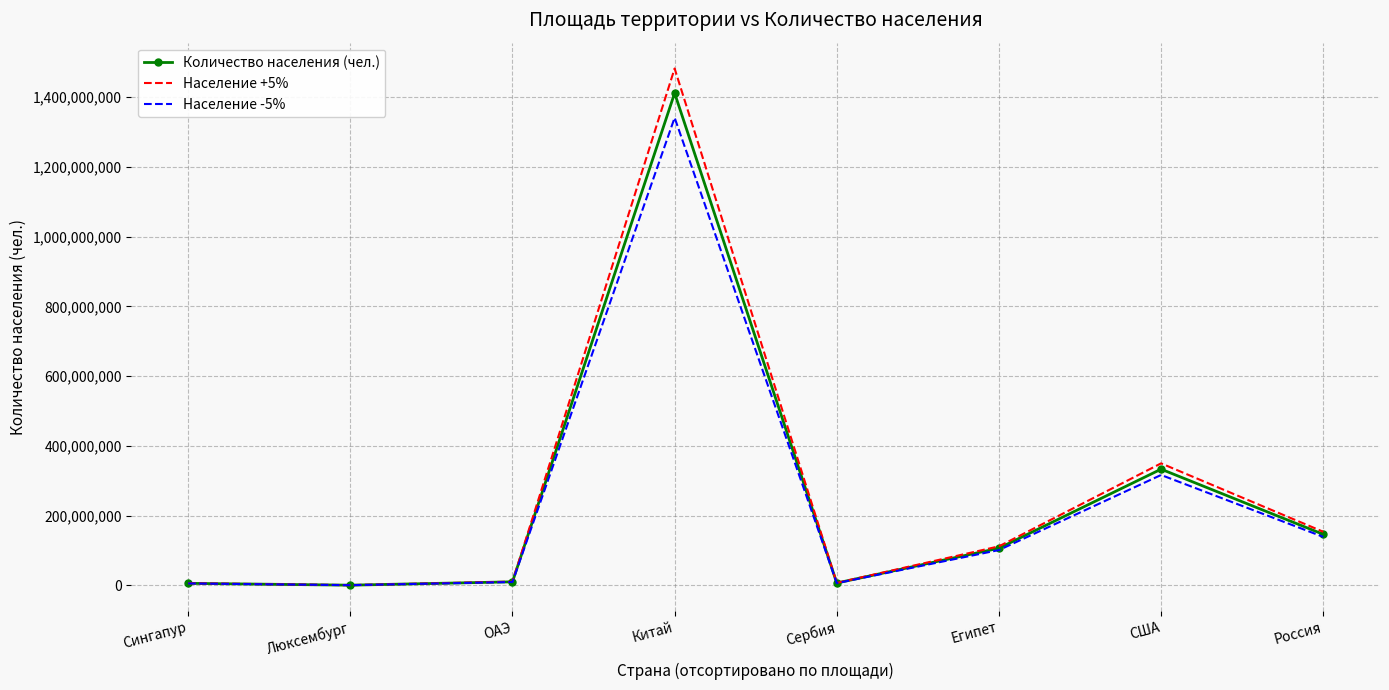

The Население -5% series shows 2359934872.4 at Китай. True or false?

False